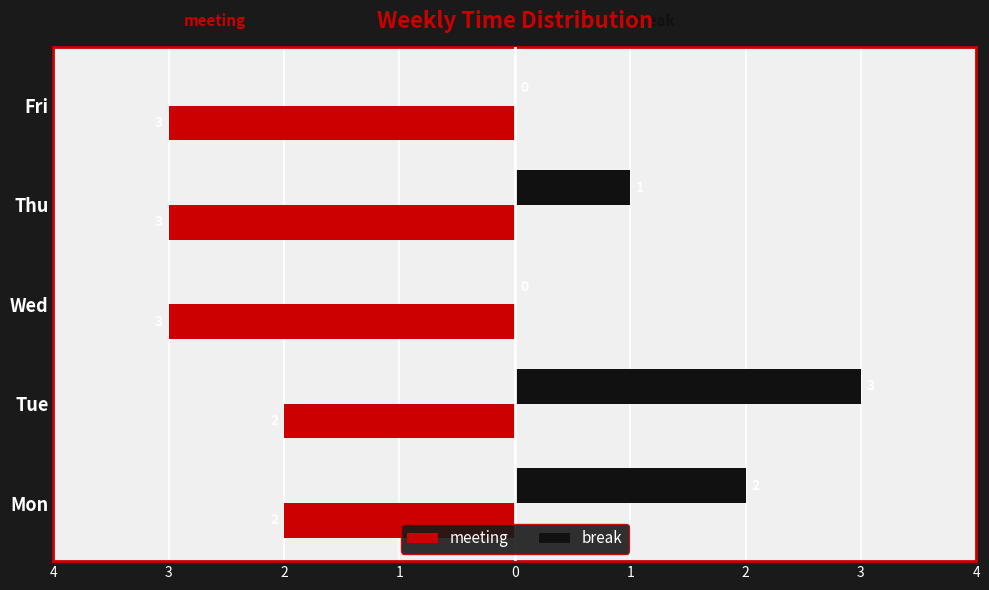

What are all the series names shown in the legend?

meeting, break